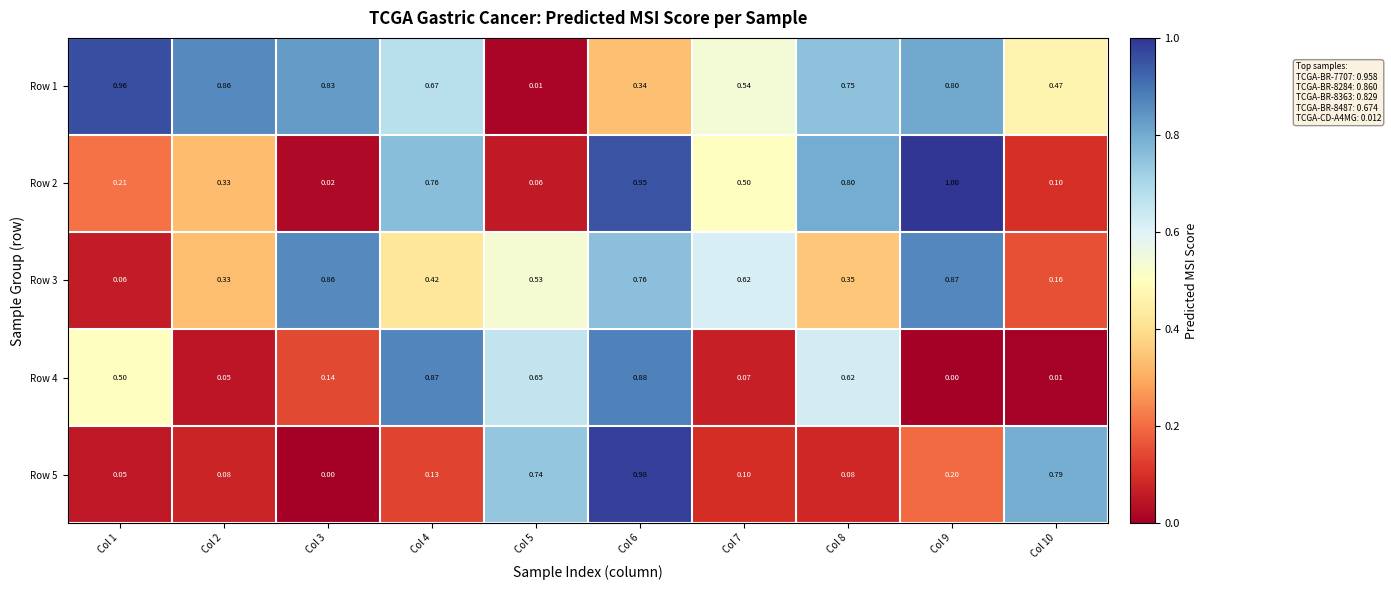

At how many categories does at least one series exceed 0?

10